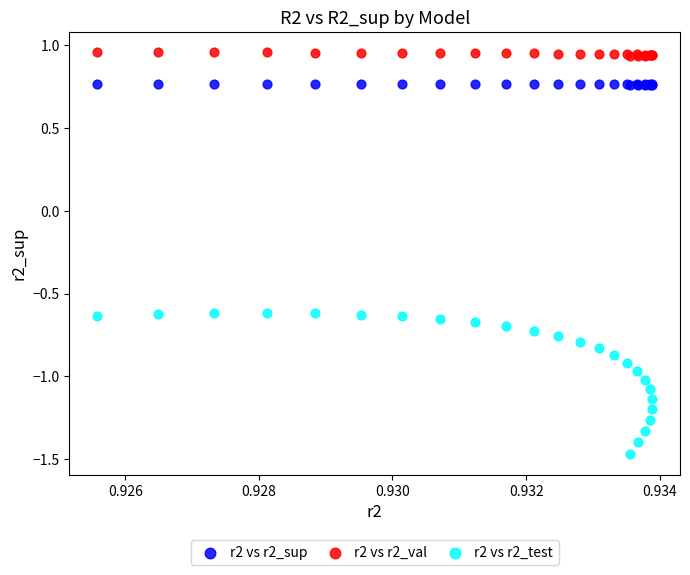

Which series contains the highest Y value?

r2 vs r2_val